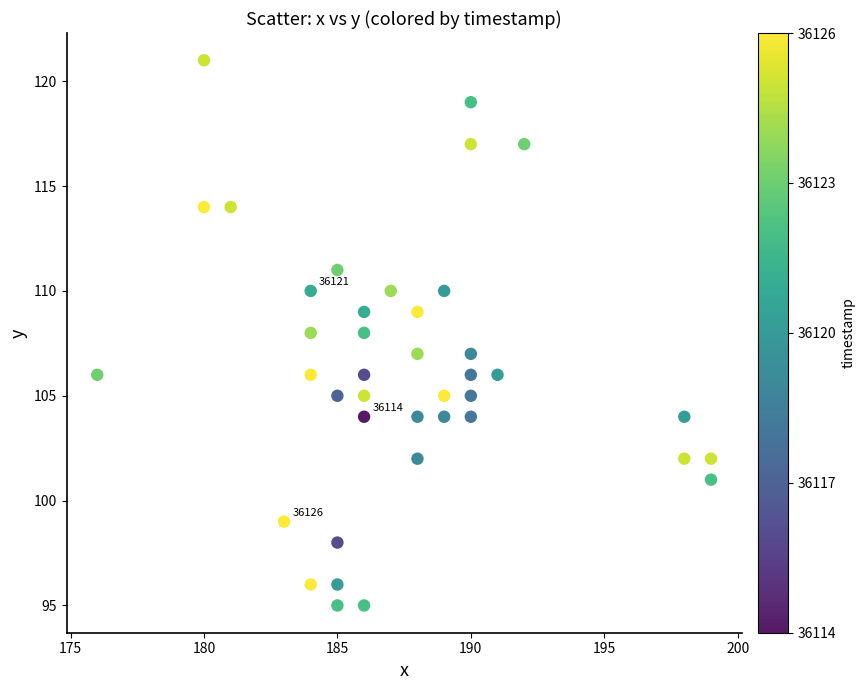

What is the range of X values (max minus min)?

23